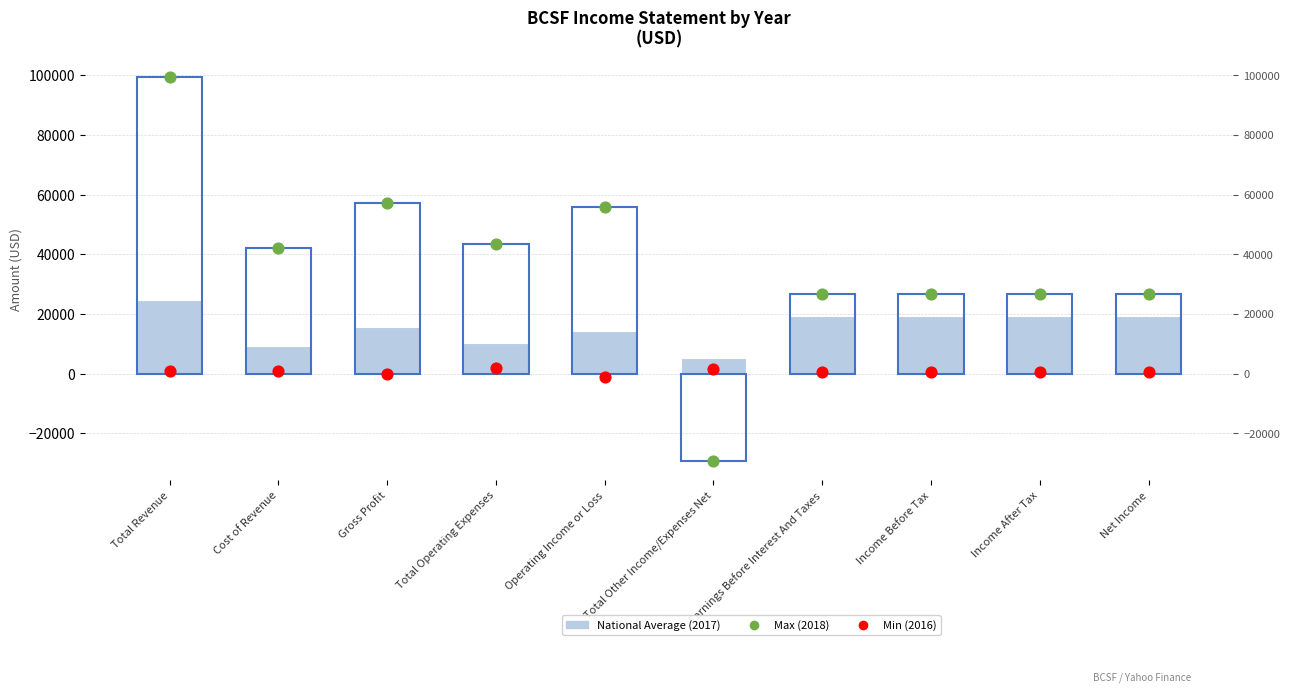

Which series has the largest total across all categories?

Max (2018)